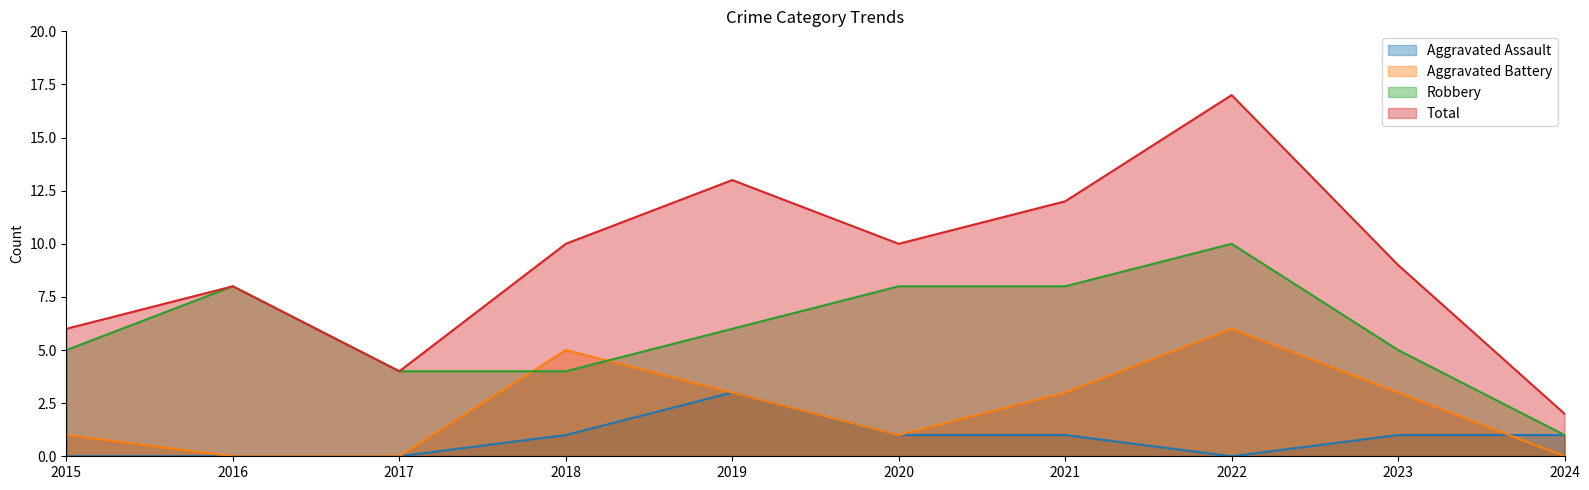

At which label does Aggravated Assault reach its peak?

2019